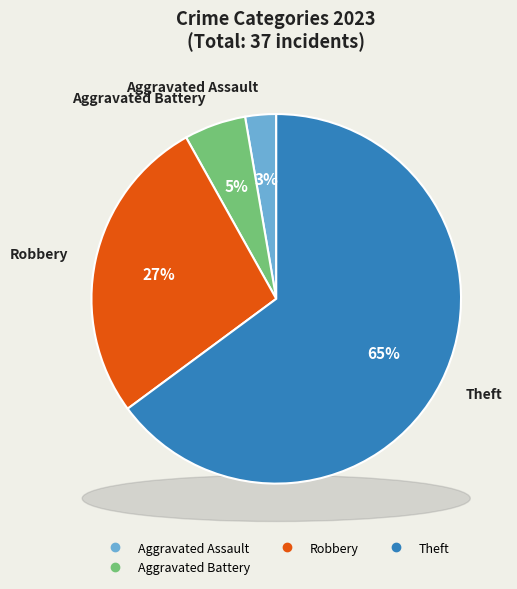

Which slice is the largest?

Theft